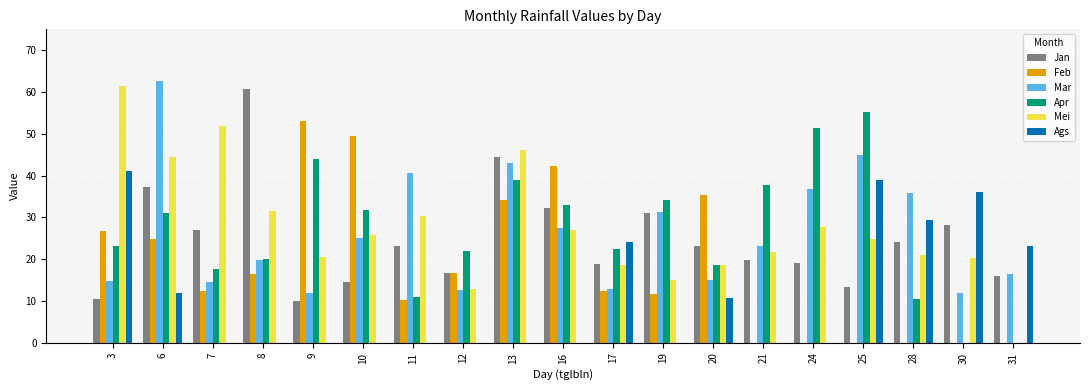

At which category is the sum across all series the highest?

6